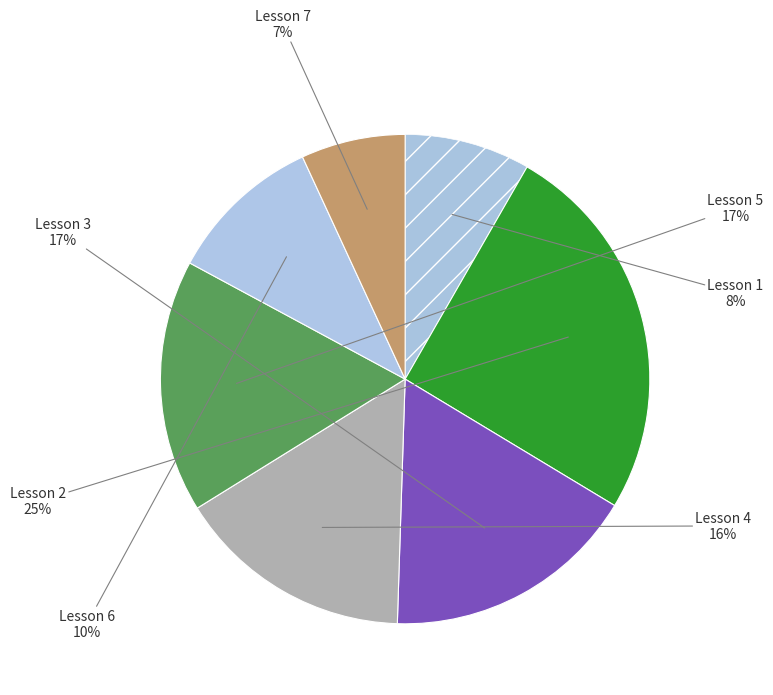

How many slices are in this pie chart?

7